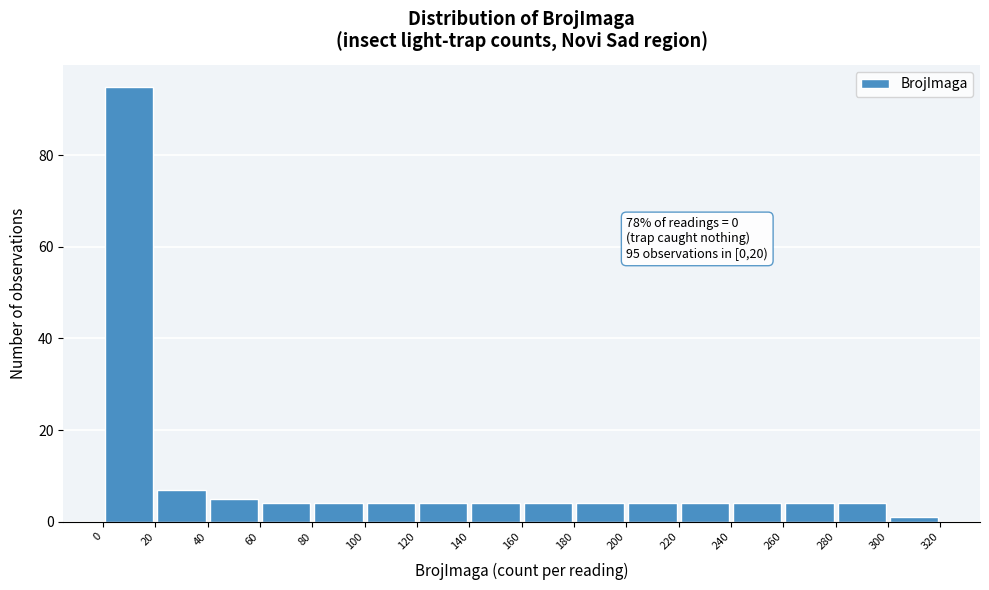

Which range on the x-axis has the tallest bar?

0 to 20